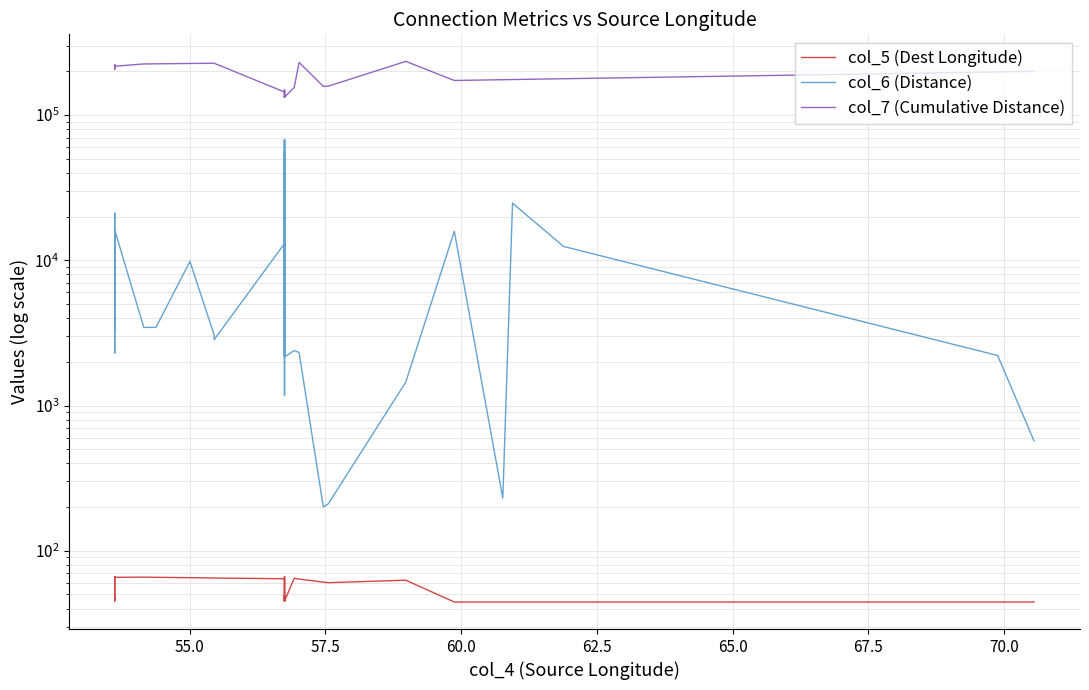

Is the value of col_6 (Distance) at 25 greater than the value of col_7 (Cumulative Distance) at 65.0?

No